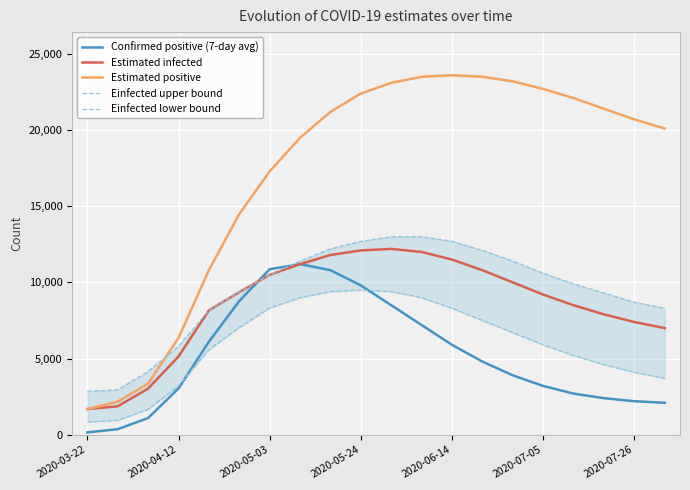

Is the value of Einfected lower bound at 7 greater than the value of Confirmed positive (7-day avg) at 2020-03-22?

Yes